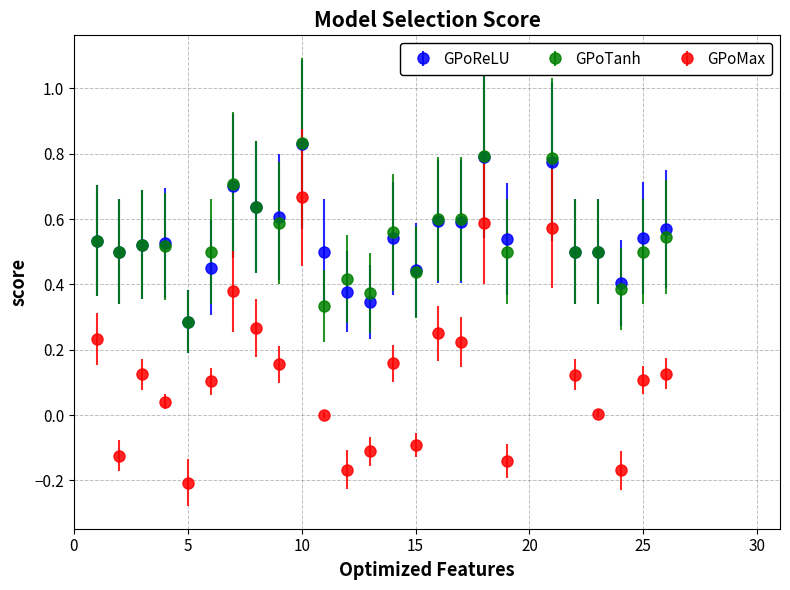

Which series has the widest spread of values?

GPoMax